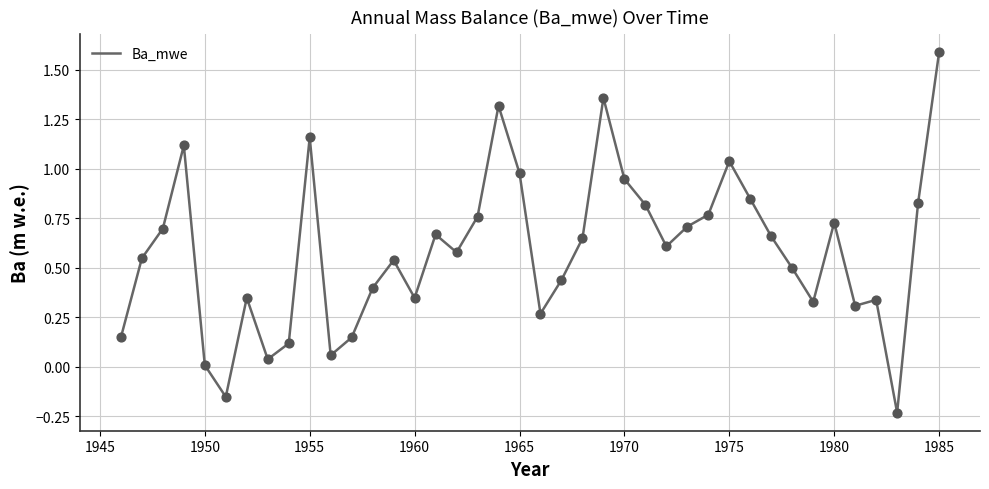

What is the maximum value shown in the chart?

1.6